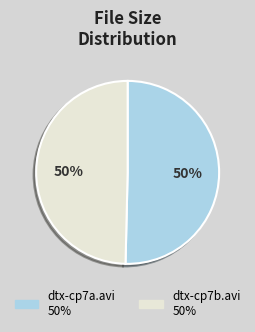

What is the ratio of the value at dtx-cp7b.avi to the value at dtx-cp7a.avi?

1.0